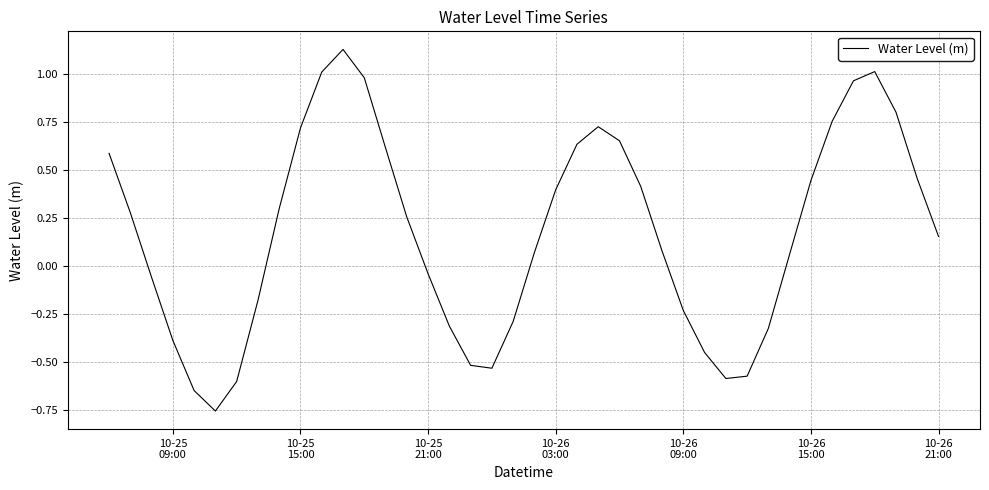

What is the difference between the maximum and minimum values?

1.9